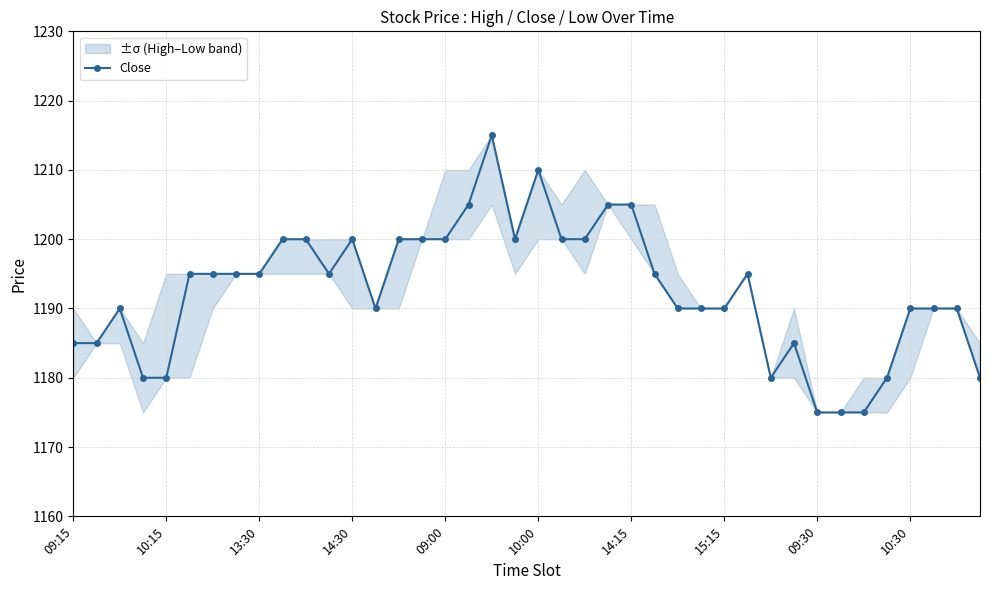

What is the ratio of the value at 34 to the value at 09:30?

1.0